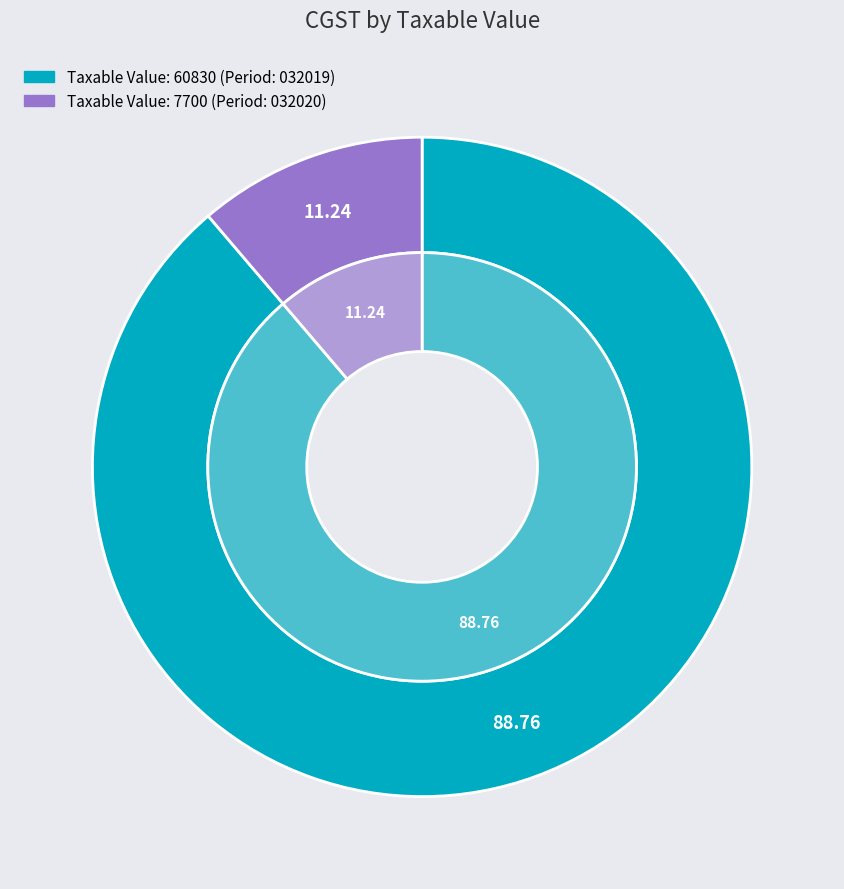

Count the number of slices in the pie.

2